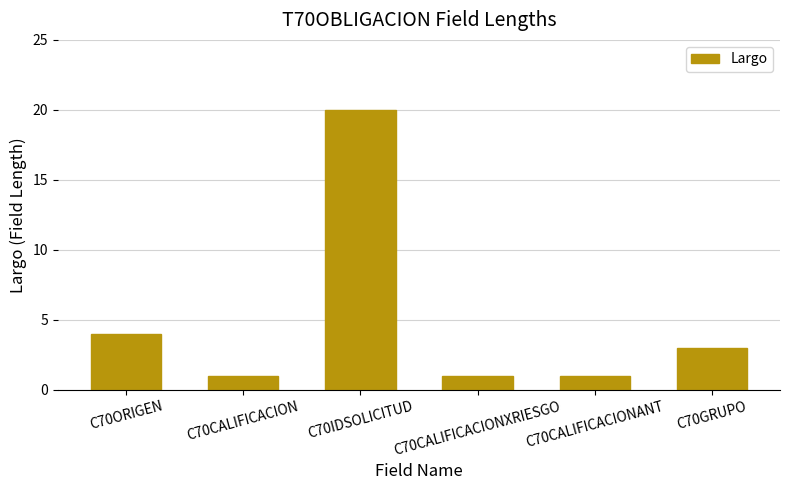

What is the label of the 1st bar from the left?

C70ORIGEN